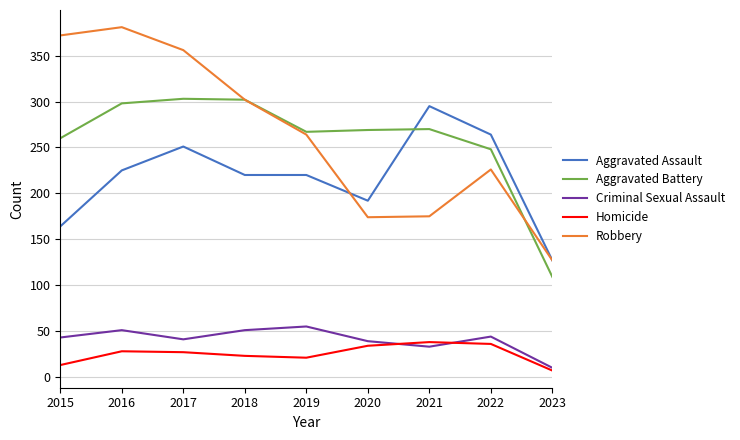

The Robbery series shows 356 at 2017. True or false?

True